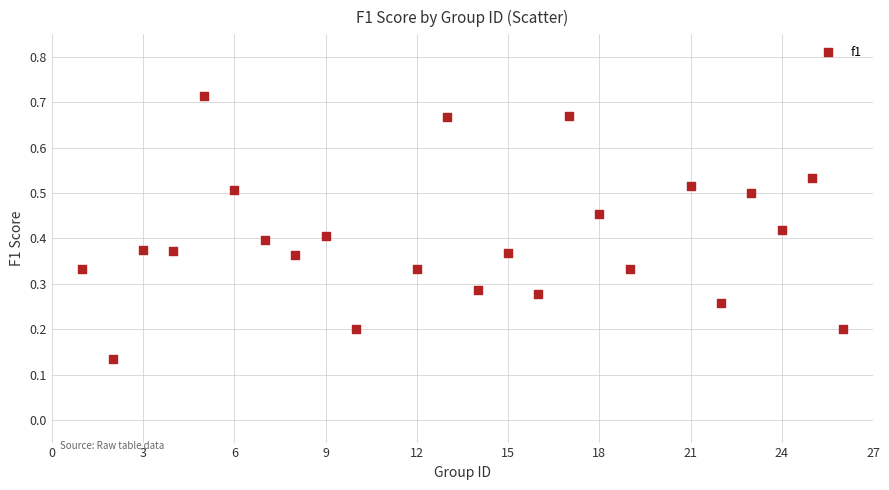

What is the range of X values (max minus min)?

25.0